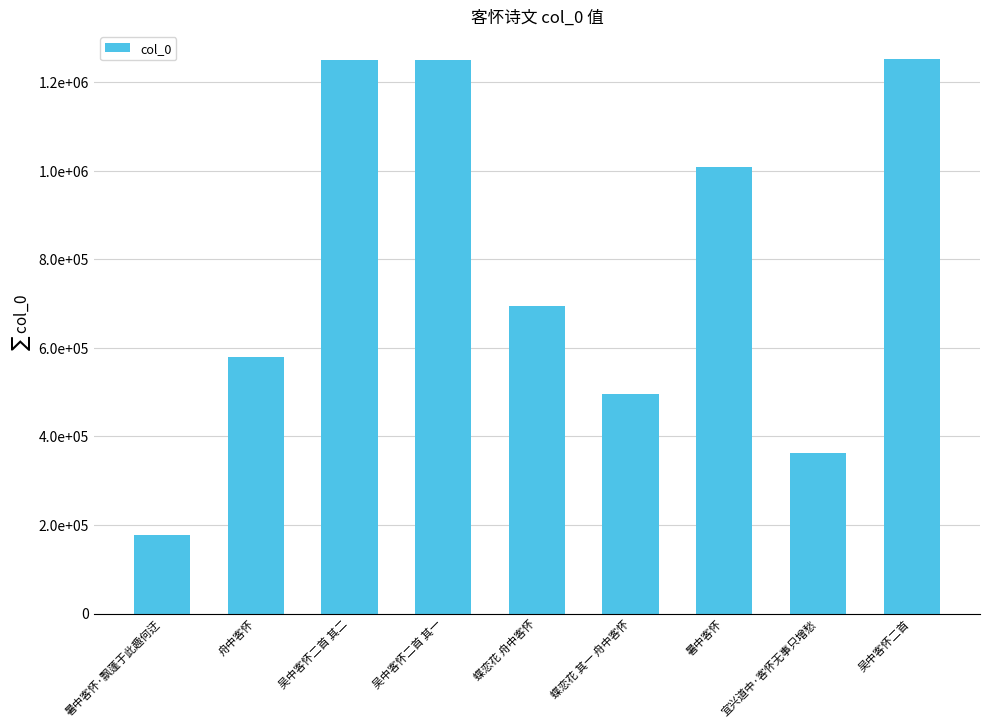

Are the bars horizontal?

No